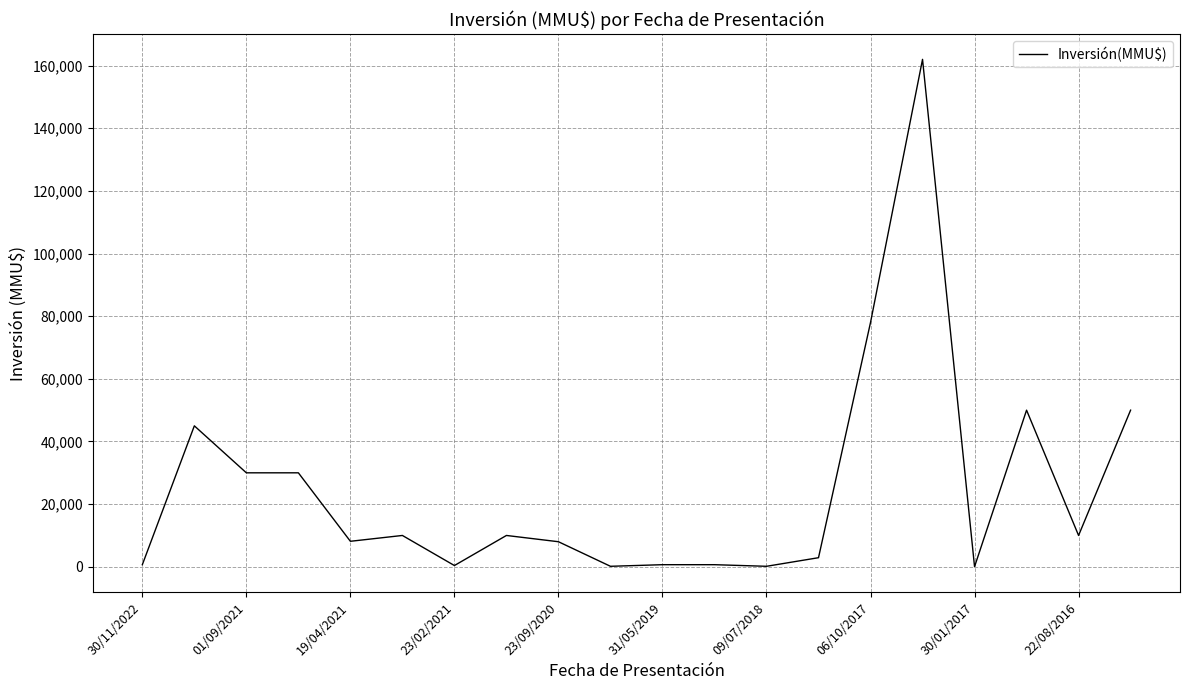

What is the maximum value shown in the chart?

162000